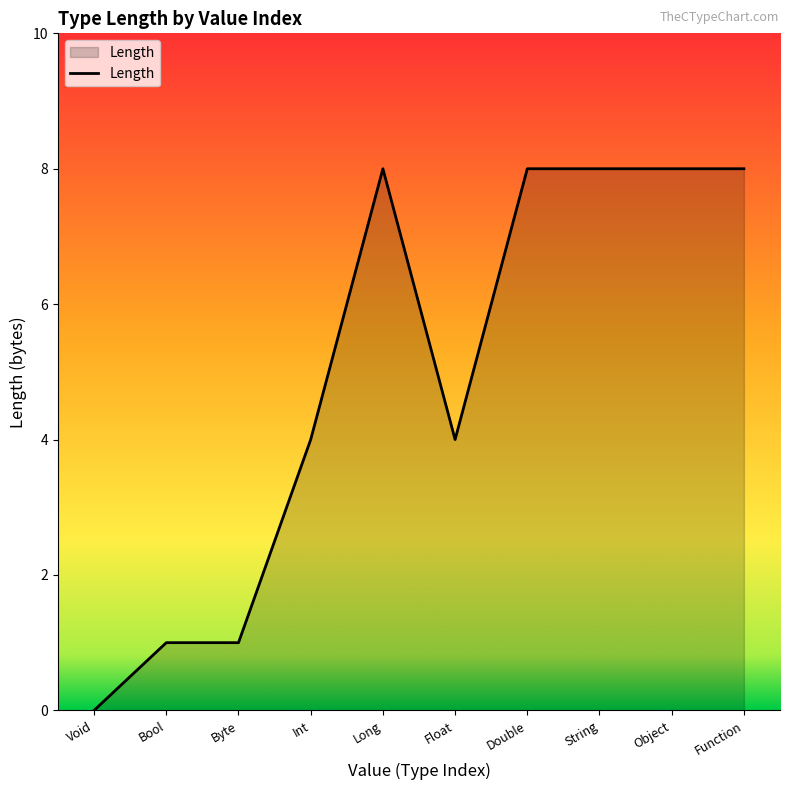

What position from the left is Bool?

2